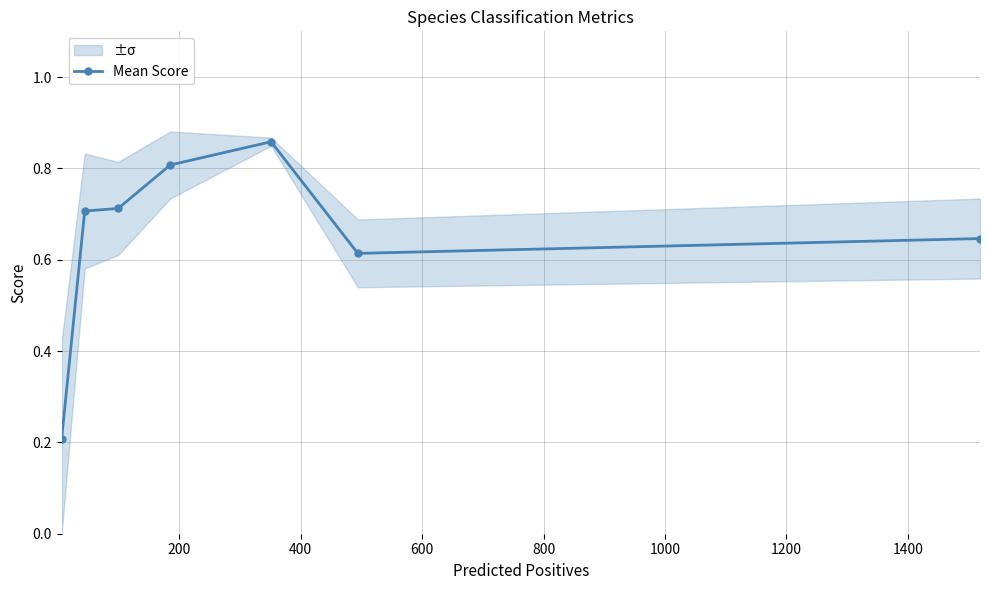

How many Mean Score values are between 0 and 1?

7